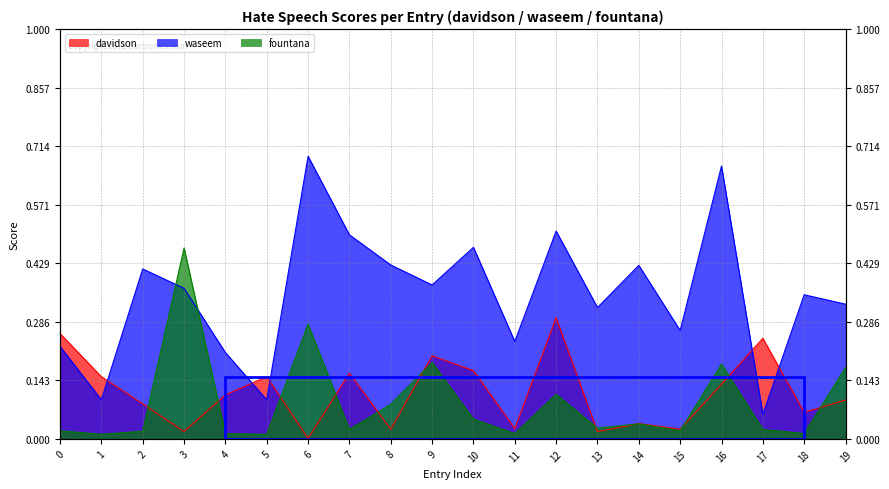

At how many categories does at least one series exceed 0?

20